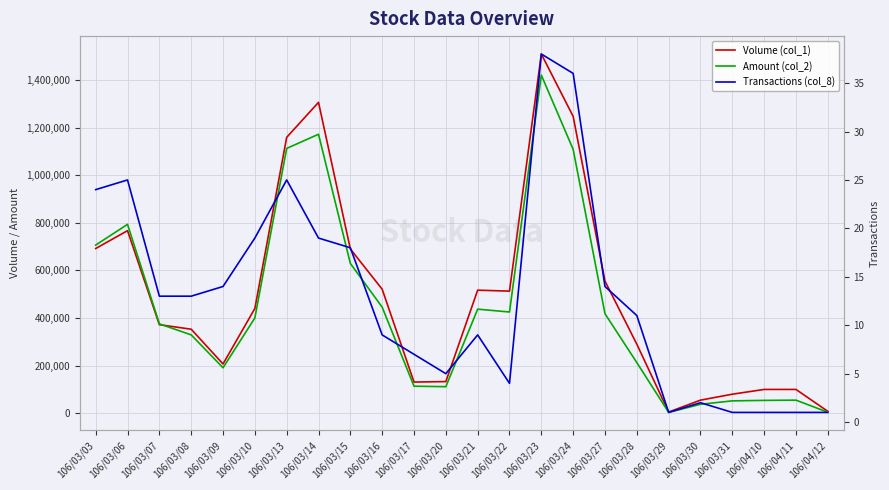

At which label does Amount (col_2) first exceed 400250?

106/03/03